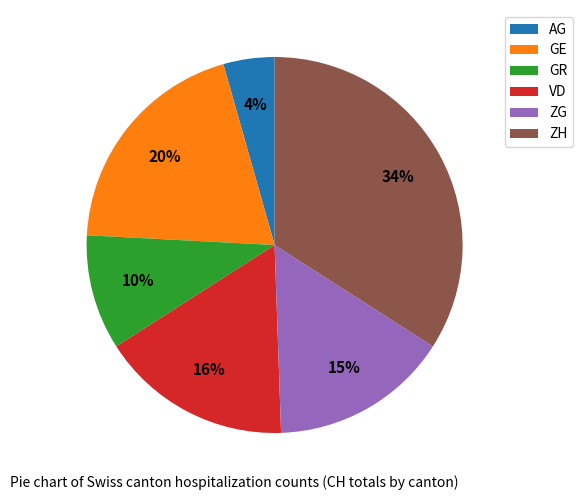

Is the sum of ZG and GE greater than half?

No